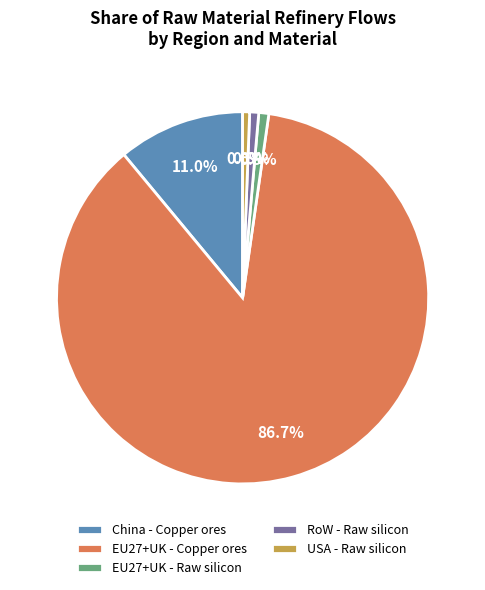

Is there any slice that represents more than half of the pie?

Yes